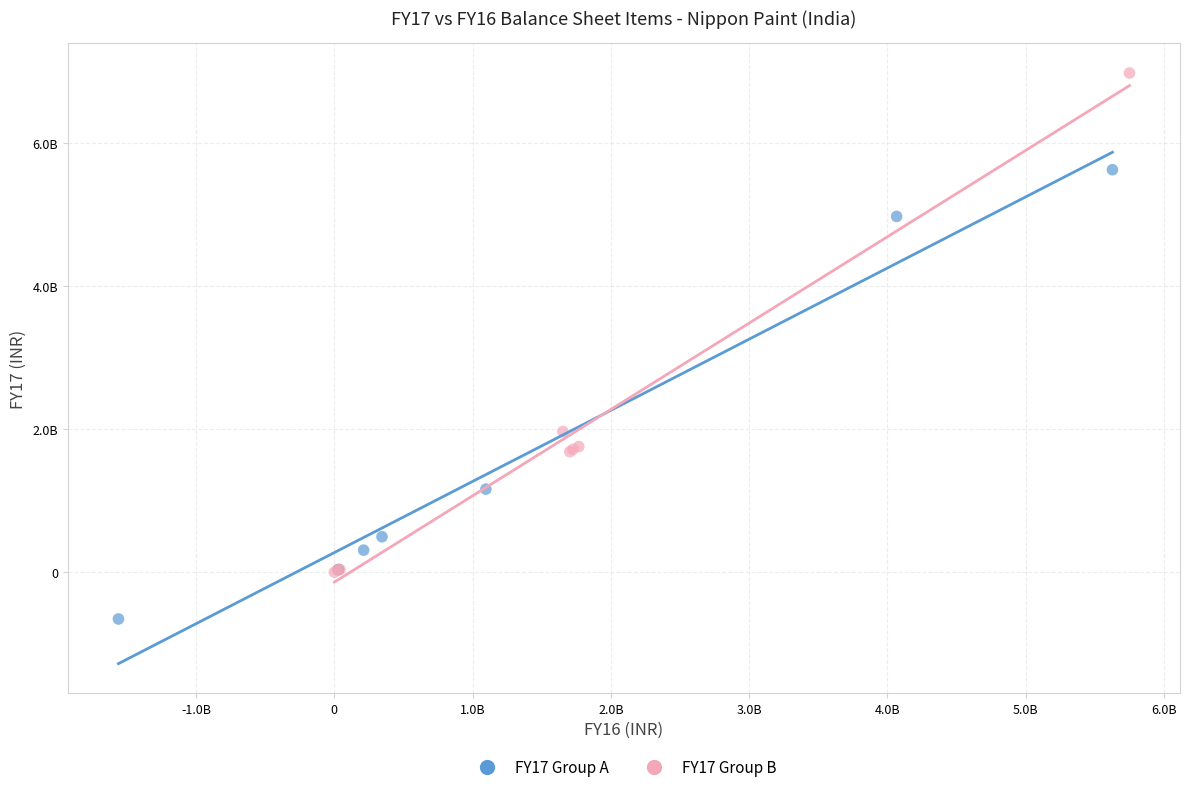

Which series contains the lowest Y value?

FY17 Group A